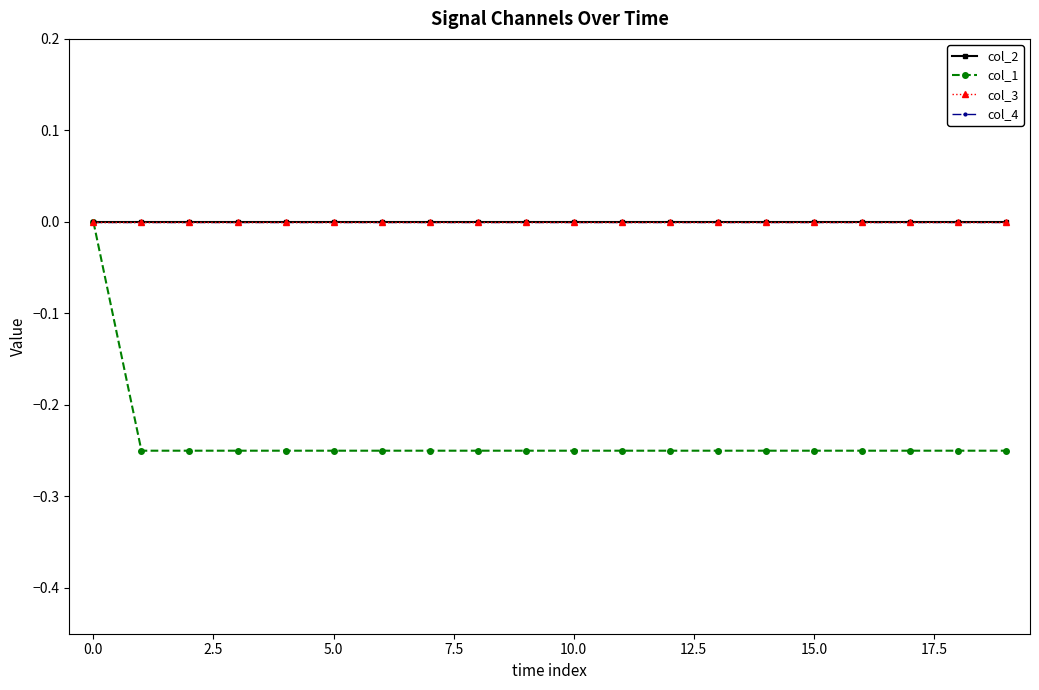

Does the chart have visible grid lines?

No